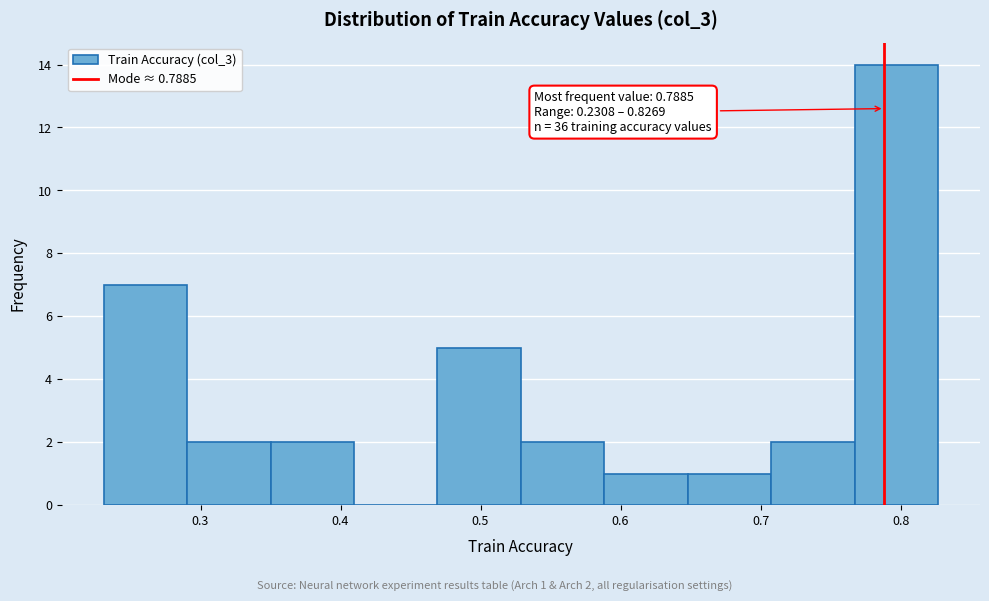

Over which range of the x-axis is the bar tallest?

0.77 to 0.83